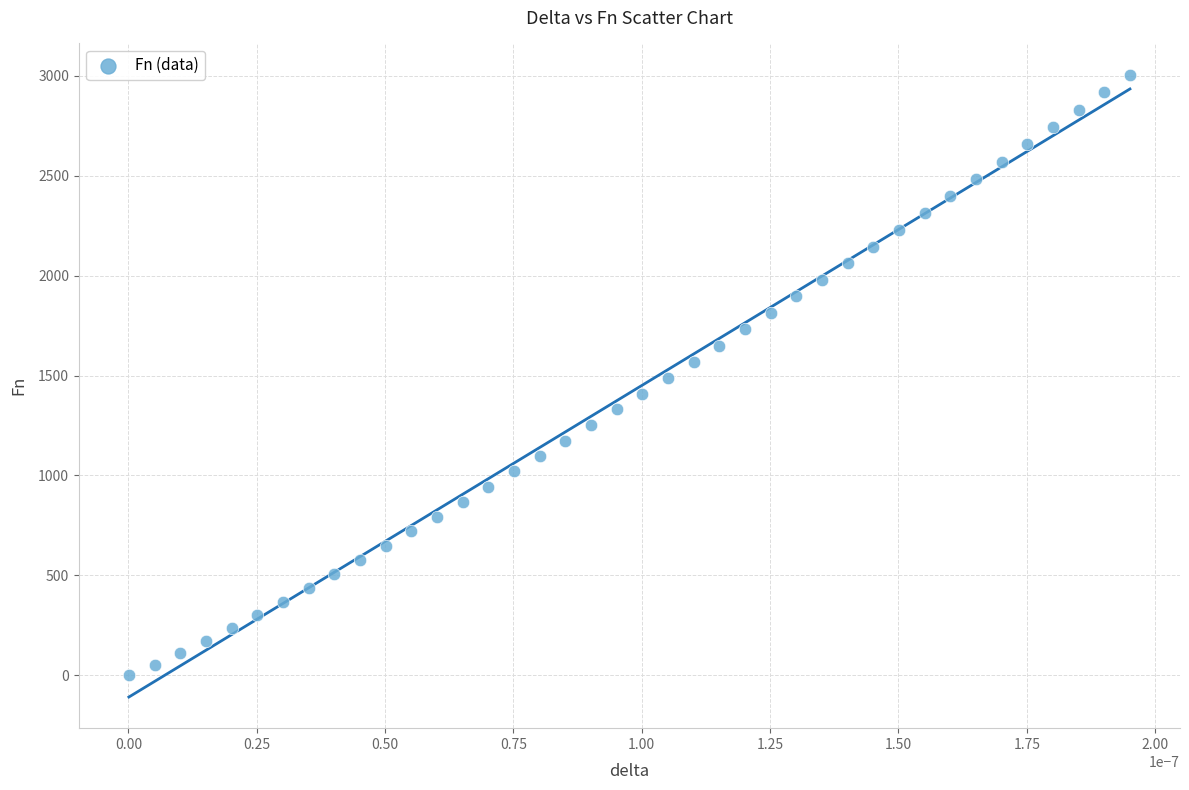

What is the range of Y values (max minus min)?

3006.3